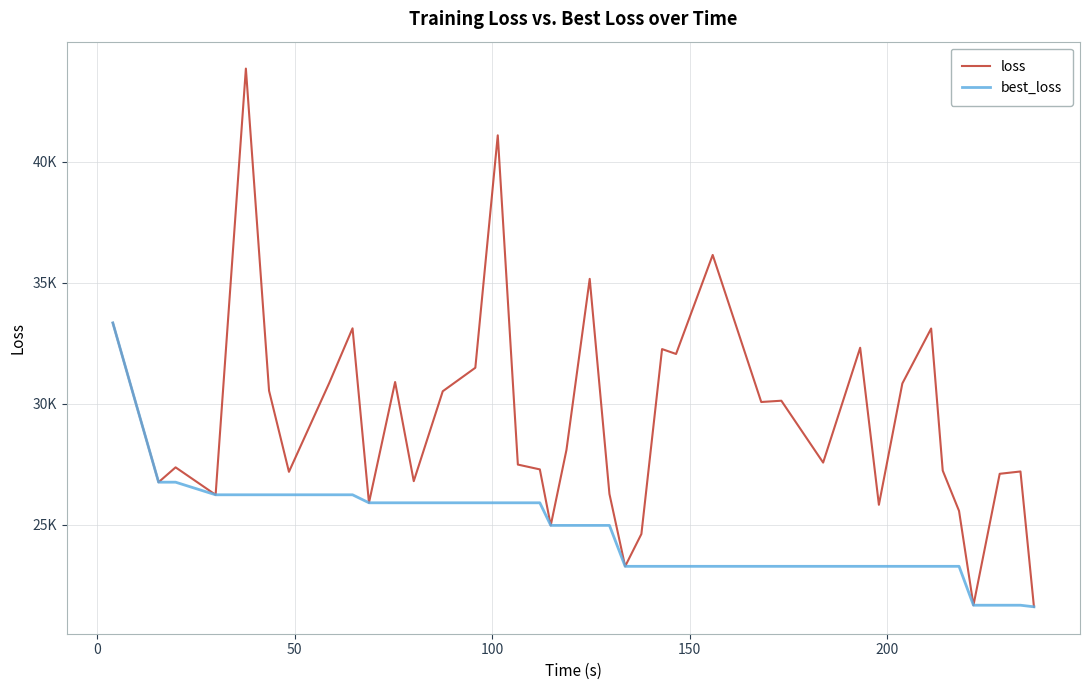

Which series has the widest spread of values?

loss